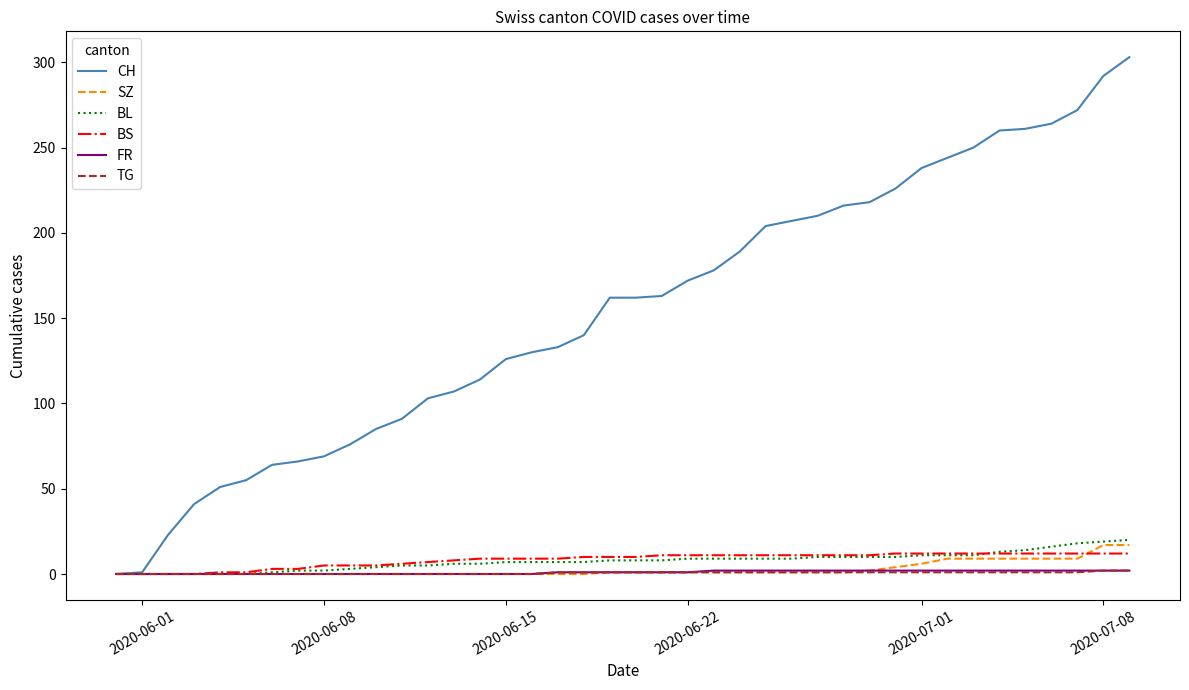

What is the greatest value displayed?

303